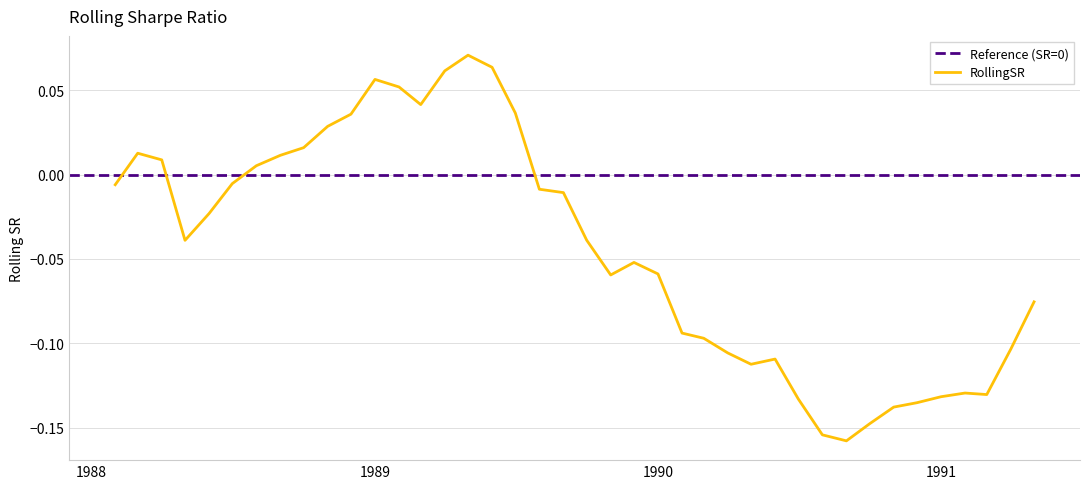

Reading left to right, transcribe all the data shown in this chart.

-0.0	0.0	0.0	-0.0	-0.0	-0.0	0.0	0.0	0.0	0.0	0.0	0.1	0.1	0.0	0.1	0.1	0.1	0.0	-0.0	-0.0	-0.0	-0.1	-0.1	-0.1	-0.1	-0.1	-0.1	-0.1	-0.1	-0.1	-0.2	-0.2	-0.1	-0.1	-0.1	-0.1	-0.1	-0.1	-0.1	-0.1